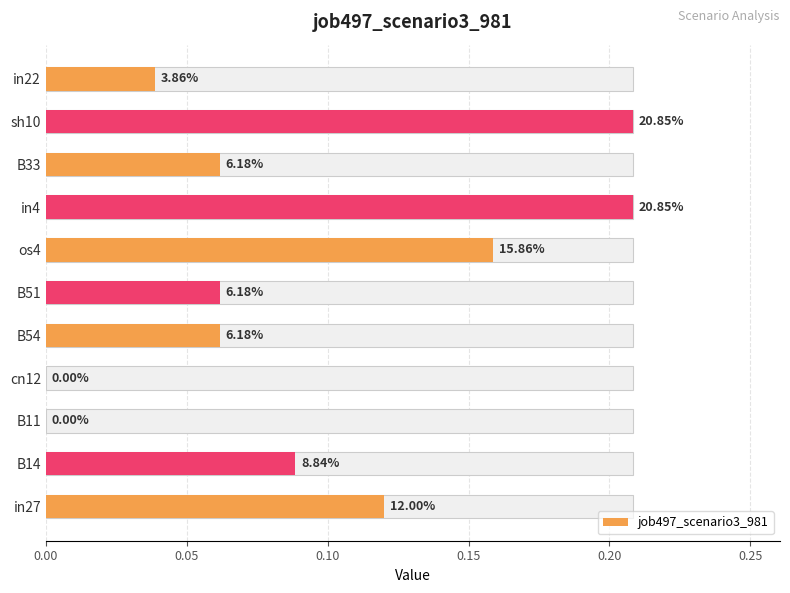

Between in4 and B11, which is larger?

in4